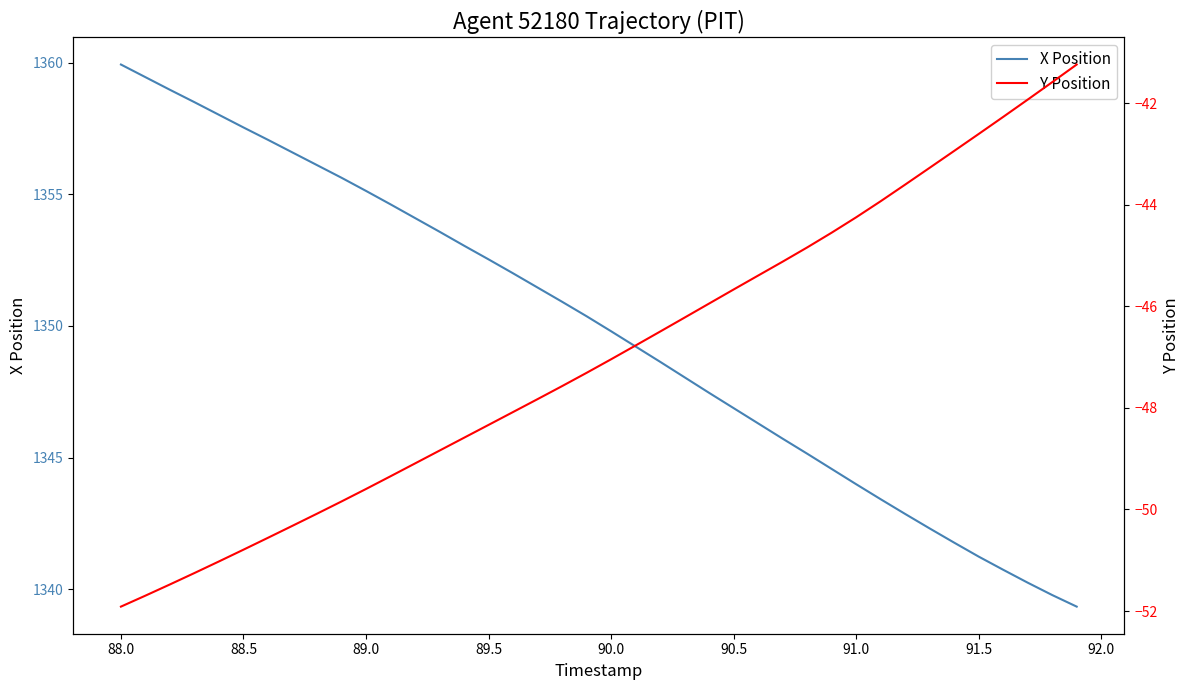

Reading left to right, extract all data points from this chart.

X Position: 1359.9	1359.5	1359.0	1358.5	1358.0	1357.5	1357.1	1356.6	1356.1	1355.6	1355.1	1354.6	1354.1	1353.6	1353.0	1352.5	1352.0	1351.5	1350.9	1350.4	1349.8	1349.2	1348.6	1348.0	1347.5	1346.9	1346.3	1345.7	1345.2	1344.6	1344.0	1343.4	1342.9	1342.3	1341.8	1341.2	1340.7	1340.2	1339.8	1339.3
Y Position: -51.9	-51.7	-51.5	-51.3	-51.0	-50.8	-50.6	-50.3	-50.1	-49.8	-49.6	-49.3	-49.1	-48.8	-48.6	-48.3	-48.1	-47.8	-47.6	-47.3	-47.0	-46.8	-46.5	-46.2	-45.9	-45.7	-45.4	-45.1	-44.8	-44.6	-44.2	-43.9	-43.6	-43.3	-42.9	-42.6	-42.3	-41.9	-41.6	-41.2